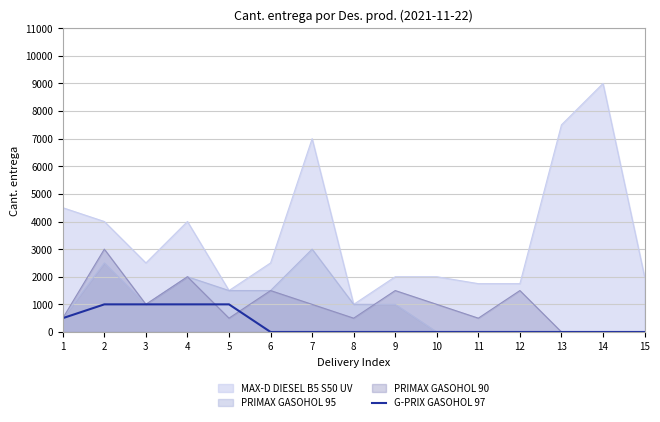

At which category does the chart reach its minimum across all series?

6